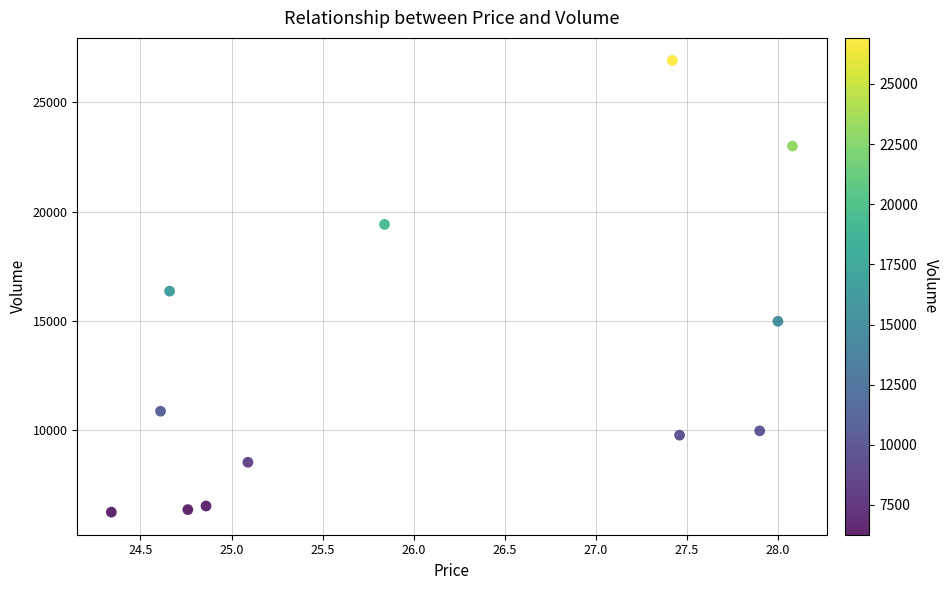

What is the average Y value?

13254